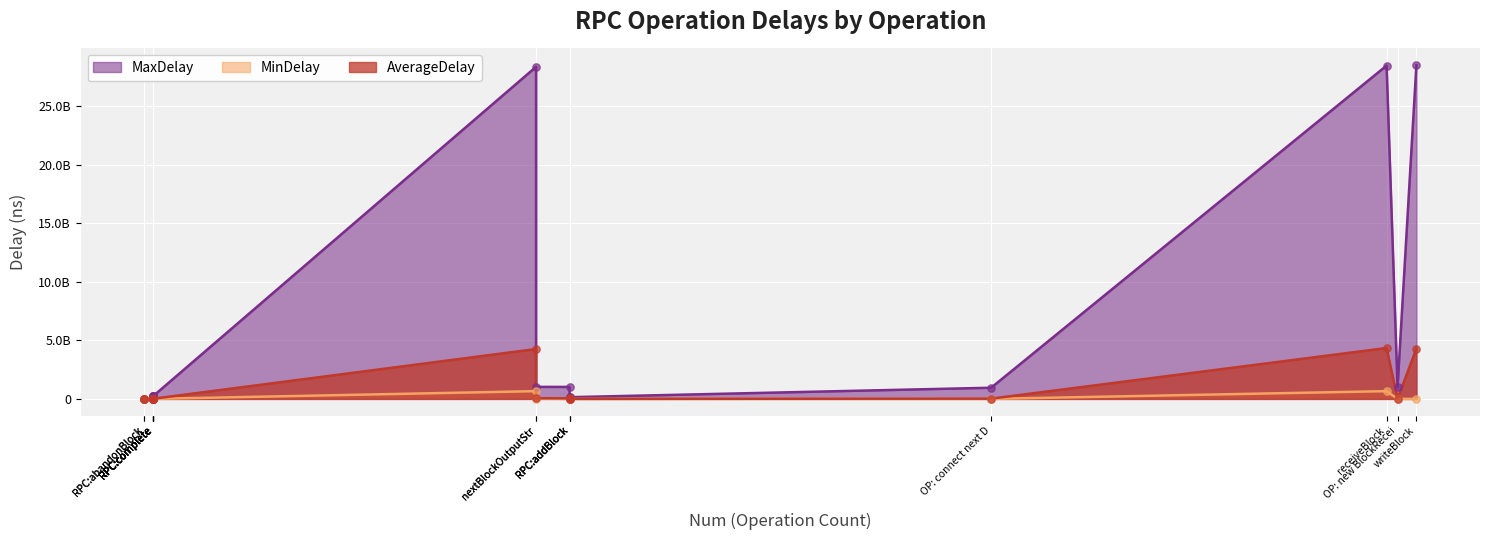

What are all the series names shown in the legend?

MaxDelay, MinDelay, AverageDelay